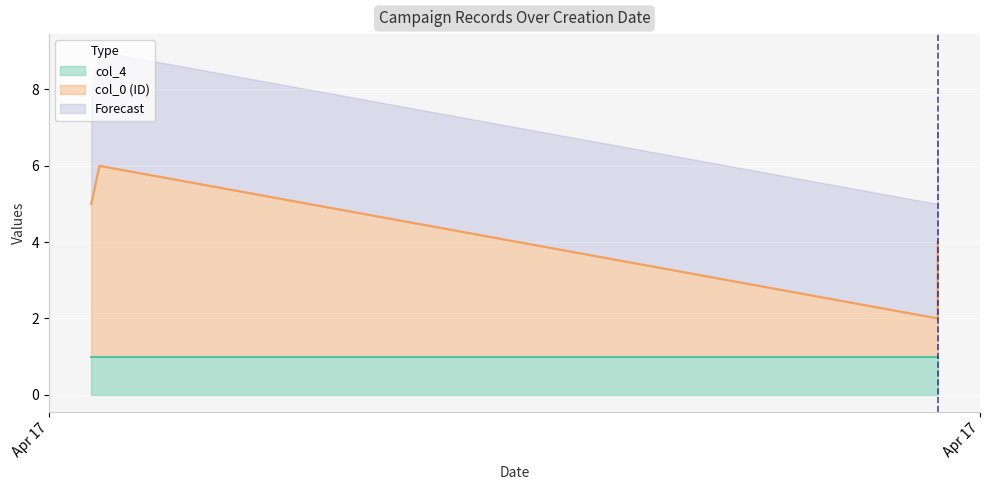

Between 2025-04-17 18:34:14 and 2025-04-17 09:59:20, which series saw the biggest shift?

col_0 (ID)